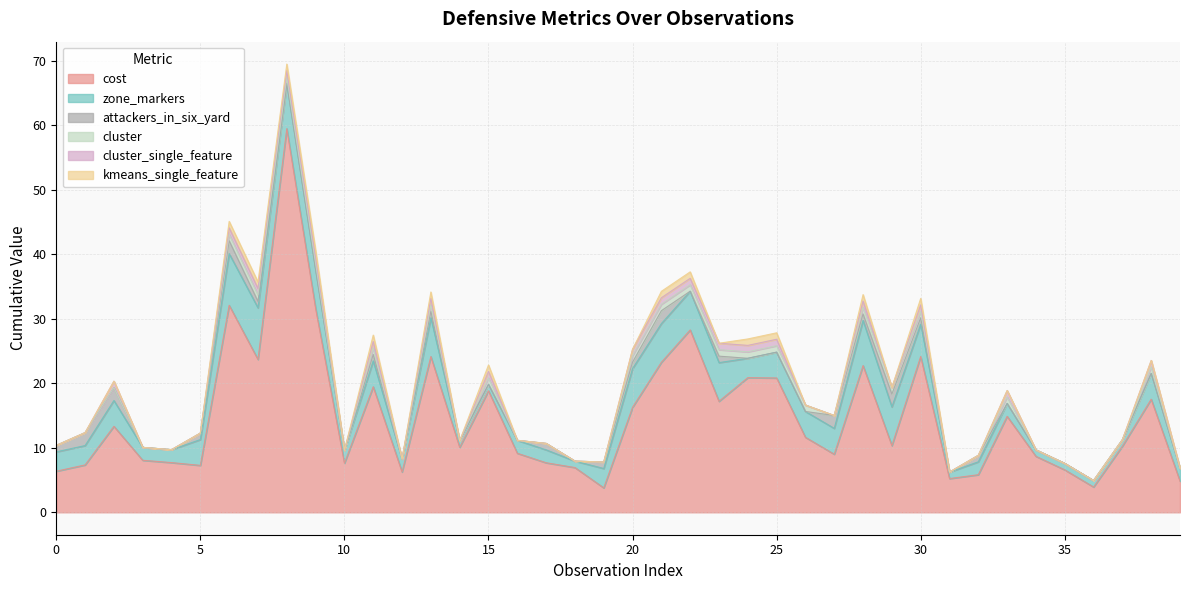

Which series has the largest total across all categories?

cost